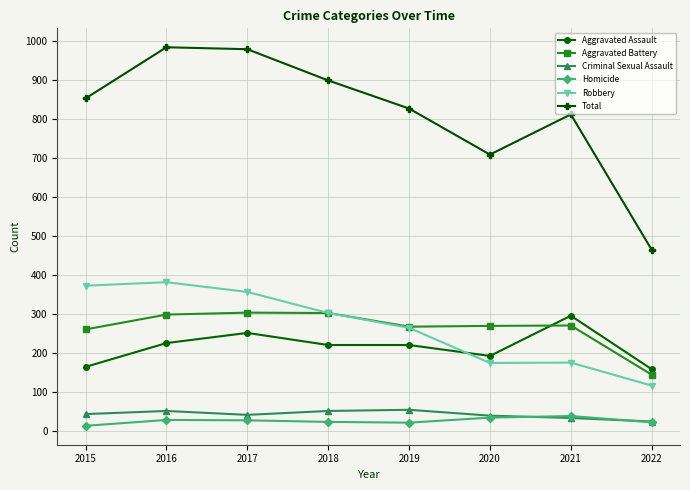

True or false: Criminal Sexual Assault and Total intersect in this chart.

False